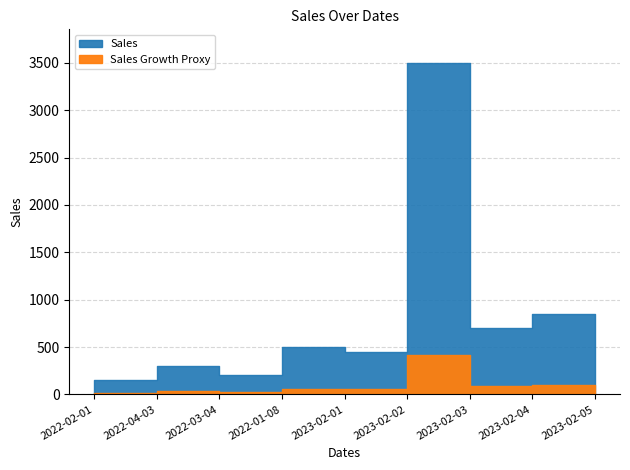

What is the label of the 2nd point from the right?

2023-02-04